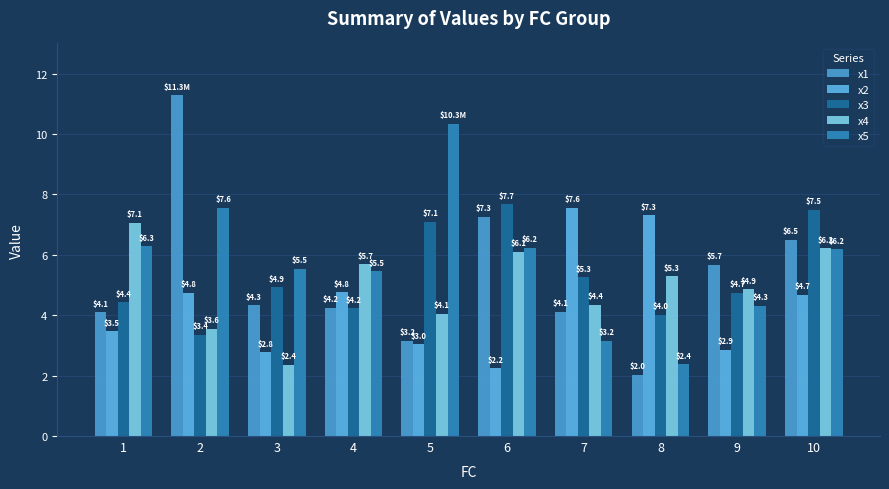

Reading right to left, list all the values displayed in this chart.

x1: 6.5	5.7	2.0	4.1	7.3	3.2	4.2	4.3	11.3	4.1
x2: 4.7	2.9	7.3	7.6	2.2	3.0	4.8	2.8	4.8	3.5
x3: 7.5	4.7	4.0	5.3	7.7	7.1	4.2	4.9	3.4	4.4
x4: 6.2	4.9	5.3	4.4	6.1	4.1	5.7	2.4	3.6	7.1
x5: 6.2	4.3	2.4	3.2	6.2	10.3	5.5	5.5	7.6	6.3